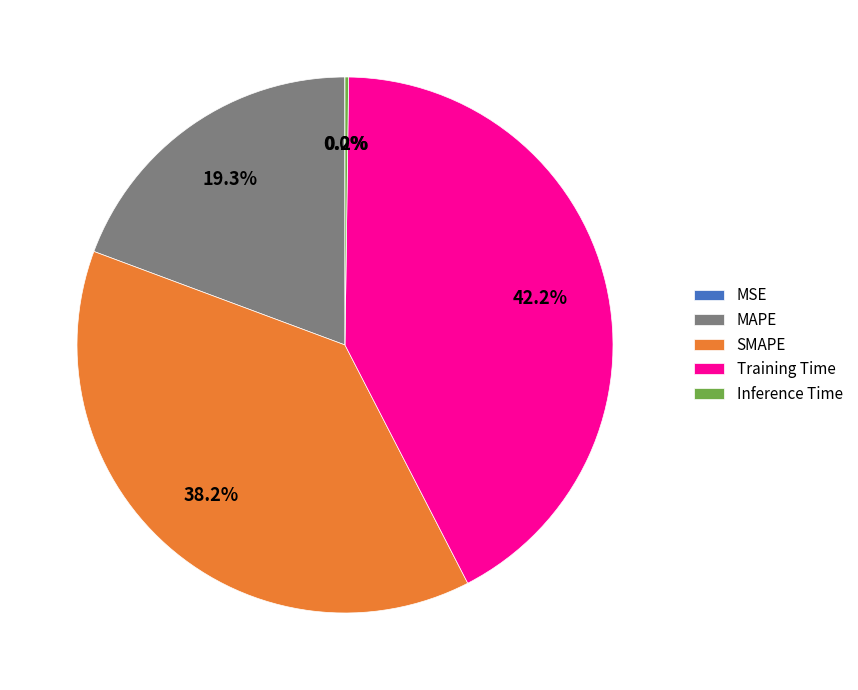

Combined, do Training Time and MAPE account for over 50%?

Yes